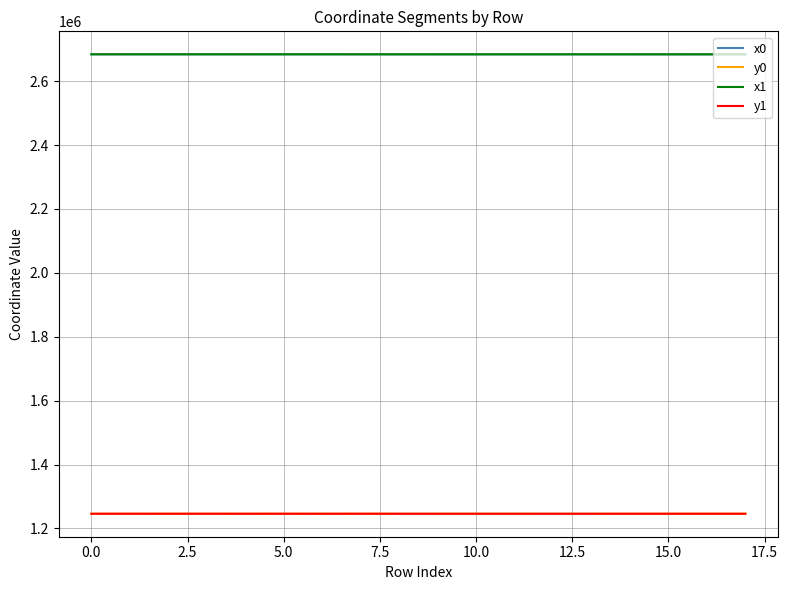

What is the highest value of the y1 series?

1246234.2